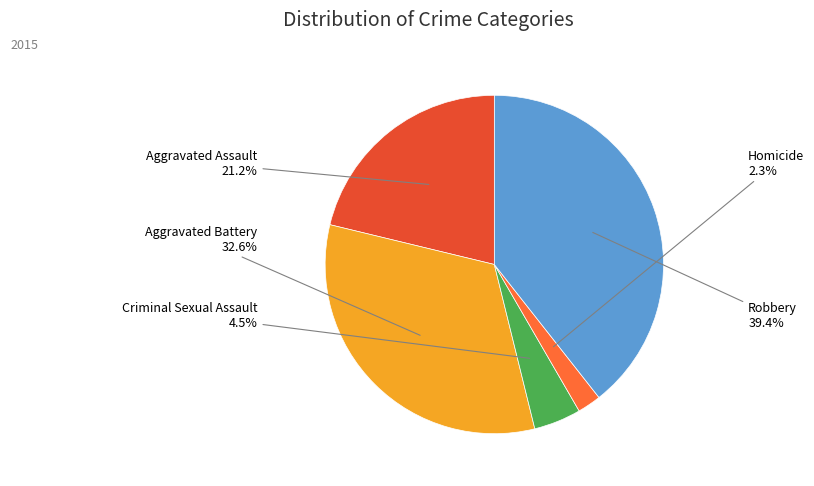

To the nearest percent, what is the difference between the largest and smallest slice percentages?

37%